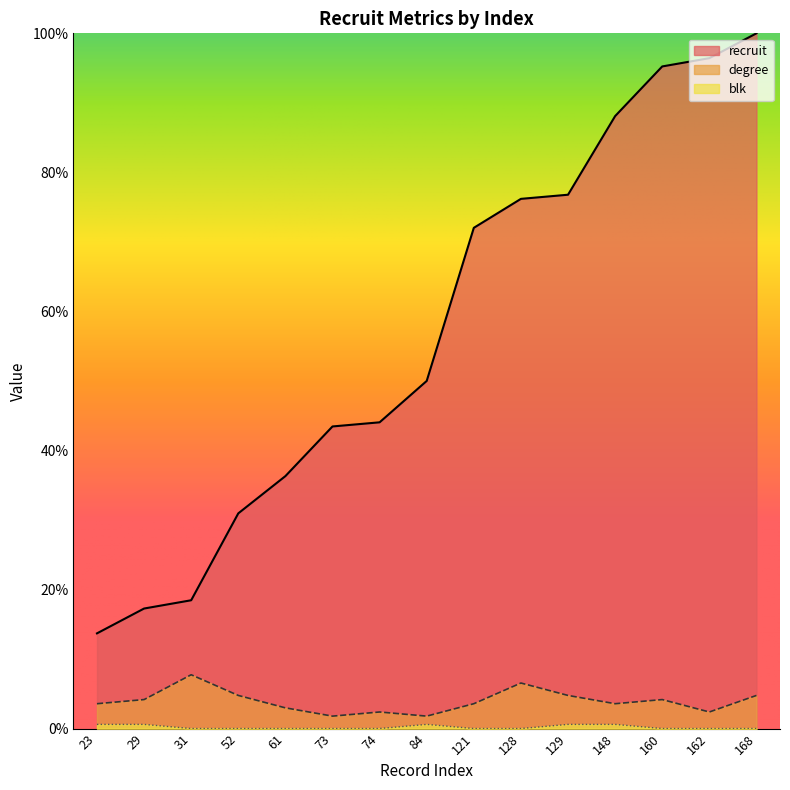

List the labels in order of degree value, smallest first.

73, 84, 74, 162, 61, 23, 121, 148, 29, 160, 52, 129, 168, 128, 31